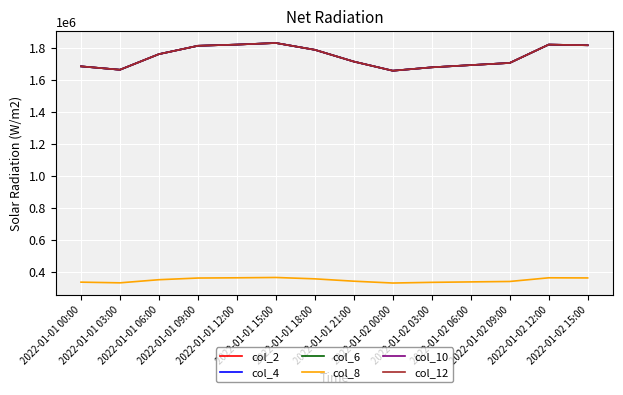

What is the sum of all col_2 values?

24465035.3